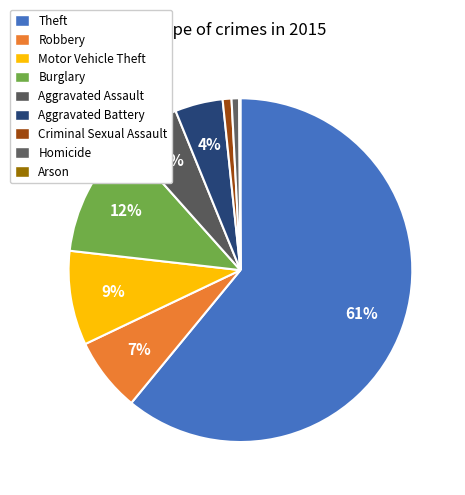

What is the ratio of the value at Motor Vehicle Theft to the value at Theft?

0.1